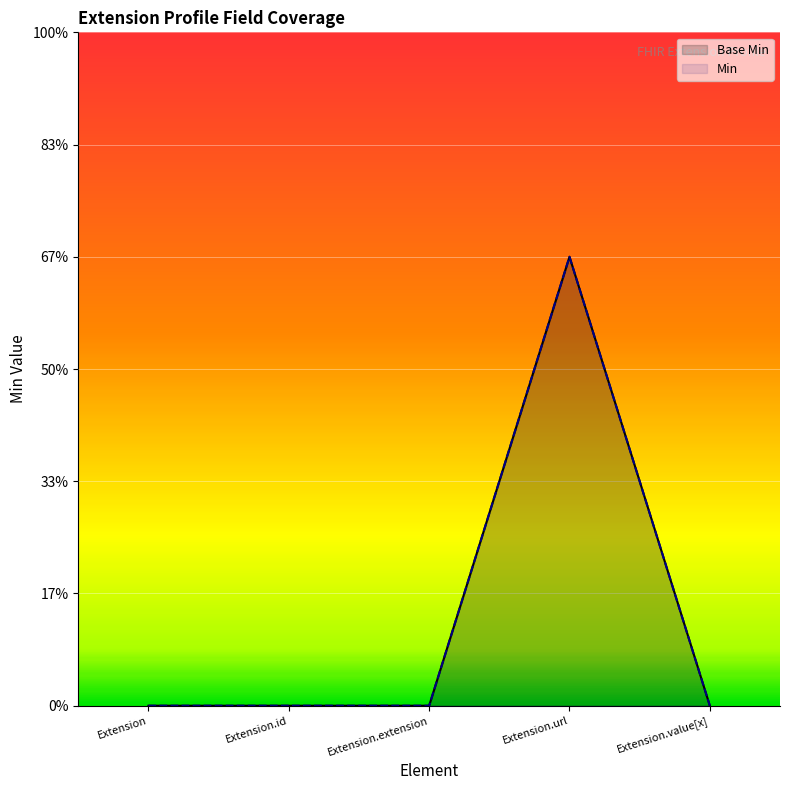

True or false: Min has a value of 0 at Extension.

True